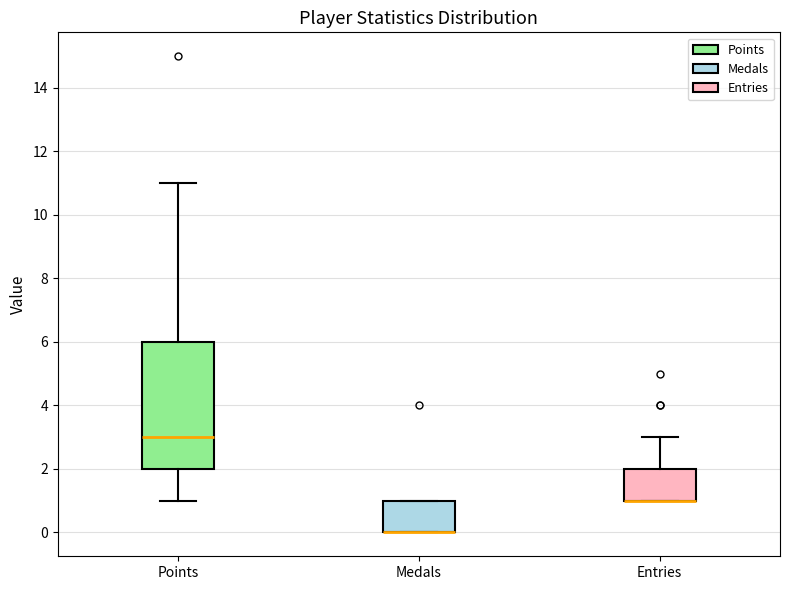

Reading left to right, read every box against the y-axis: the position of its median line, the range the box covers, and the ends of its whiskers. The values are not printed on the chart, so give them approximately, as read against the axis.

Points: median 3, box 2 to 6, whiskers 1 to 11
Medals: median 0 (drawn on the box's lower edge), box 0 to 1, whiskers 0 to 1
Entries: median 1 (drawn on the box's lower edge), box 1 to 2, whiskers 1 to 3